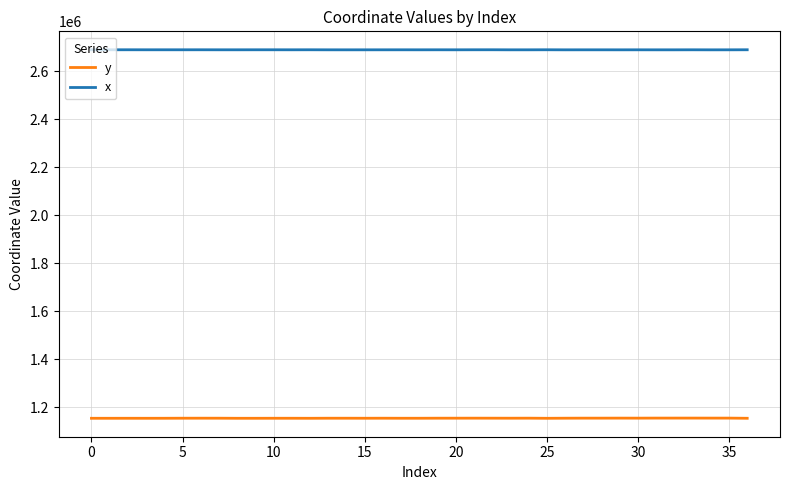

How many values in the y series exceed 1153474?

19